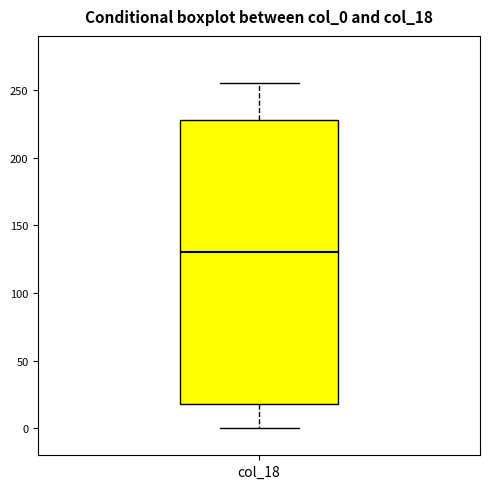

Where does the median line of the box for col_18 sit on the y-axis? The values are not printed on the chart, so give them approximately, as read against the axis.

130